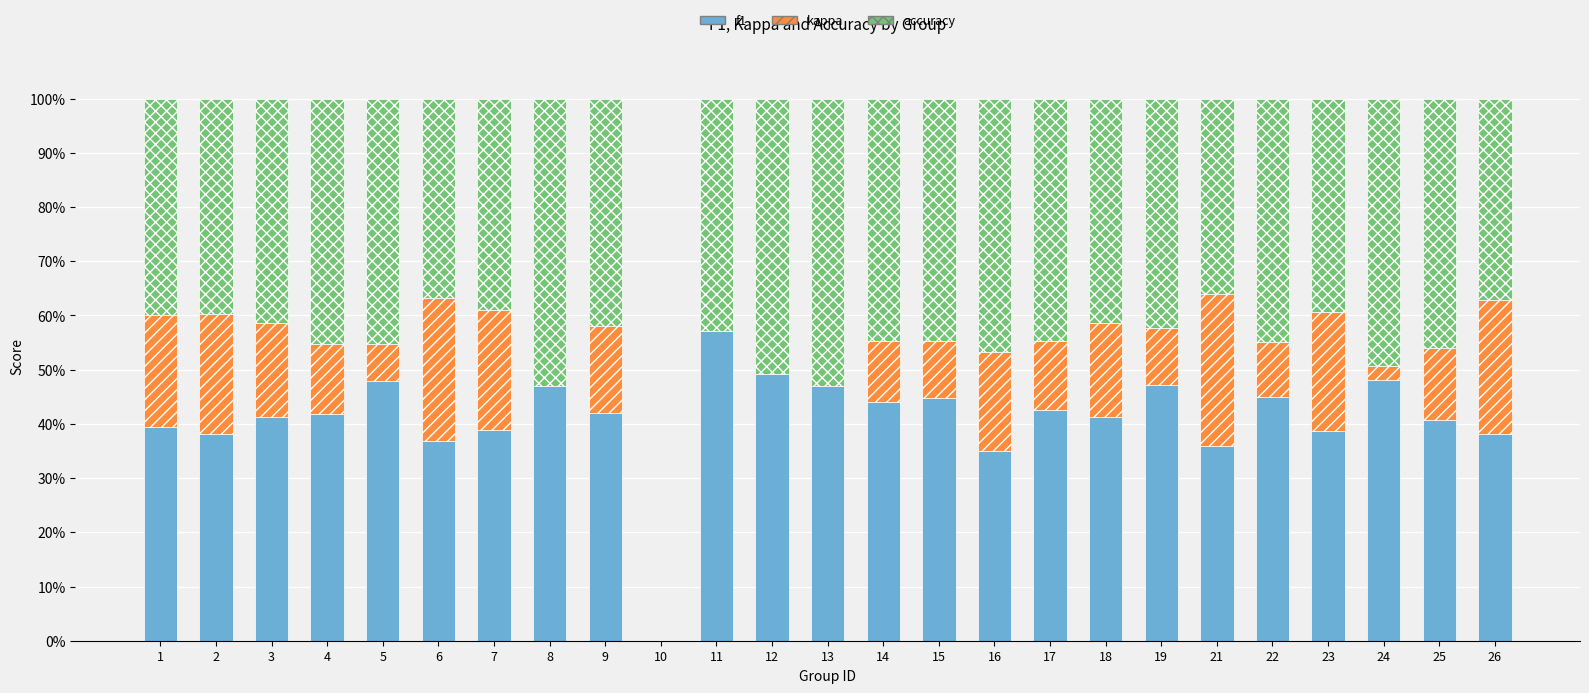

Read the f1 value at 13.

47.1